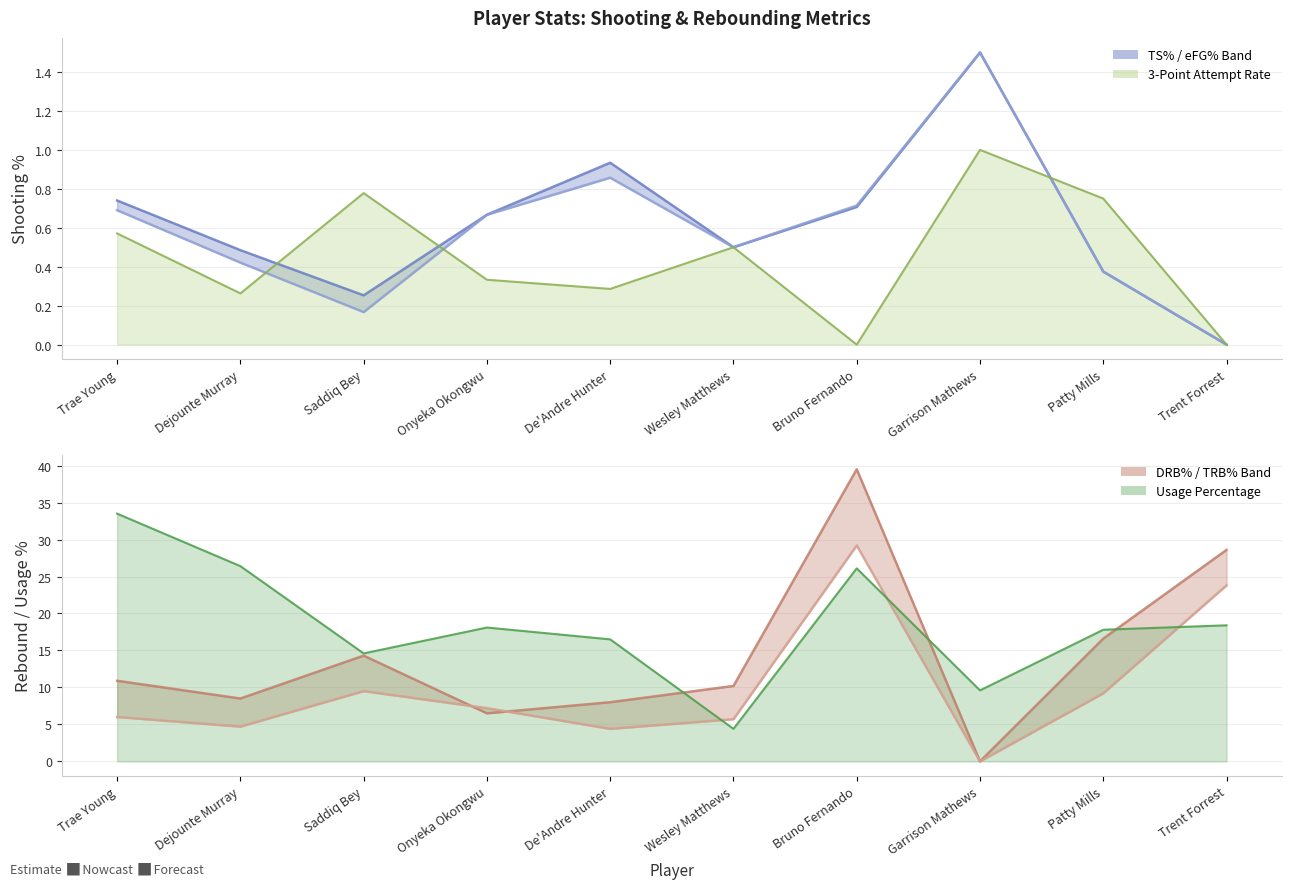

What is the label of the 1st point from the right?

Trent Forrest